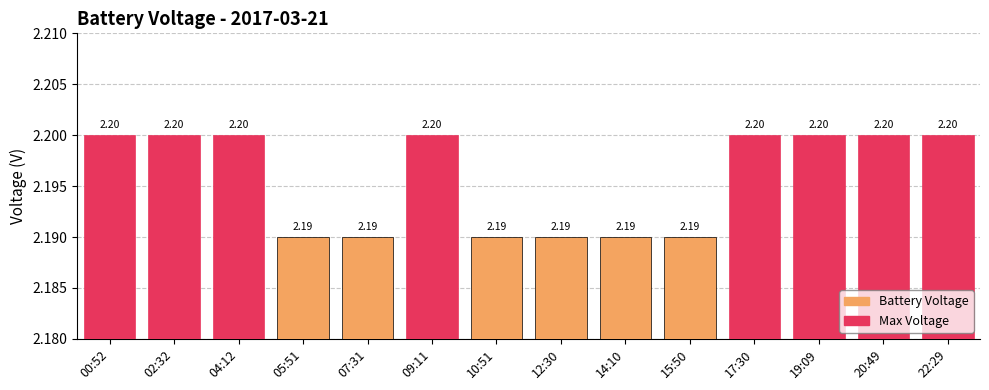

What is the greatest value displayed?

2.2